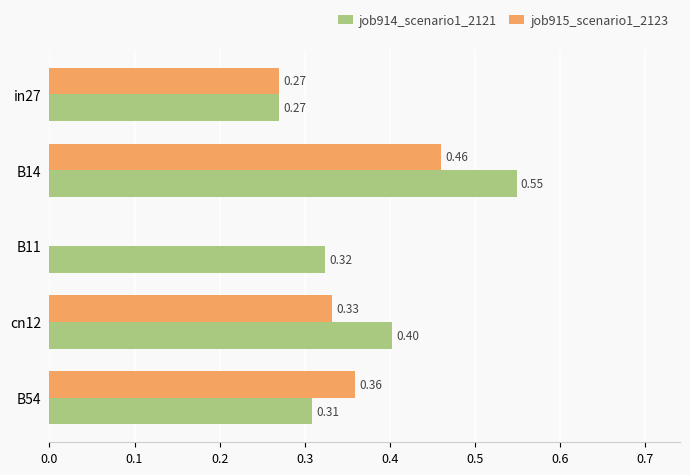

Is the value of job915_scenario1_2123 at cn12 greater than the value of job914_scenario1_2121 at in27?

Yes